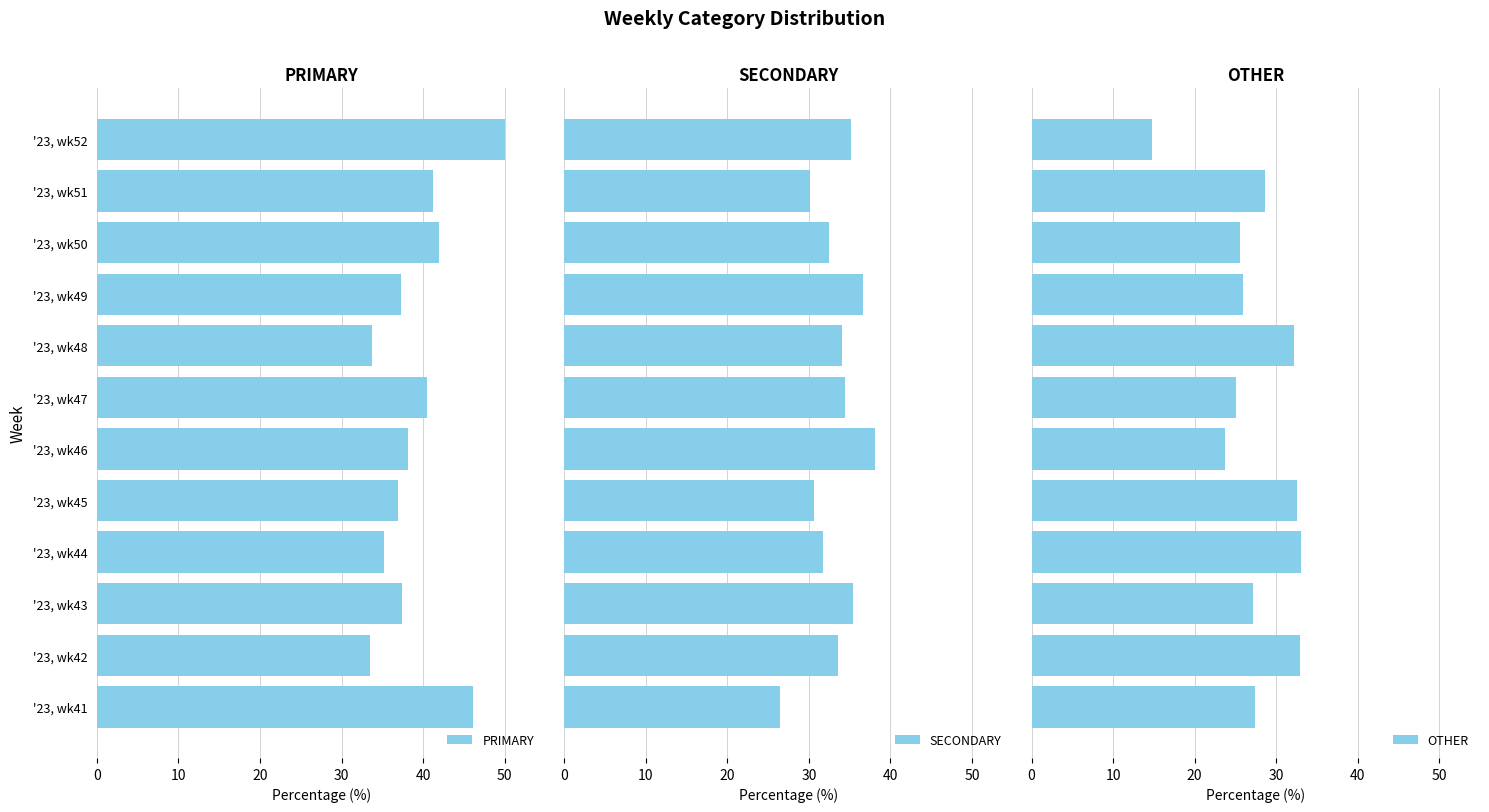

Which category has the highest value in the PRIMARY series?

'23, wk52